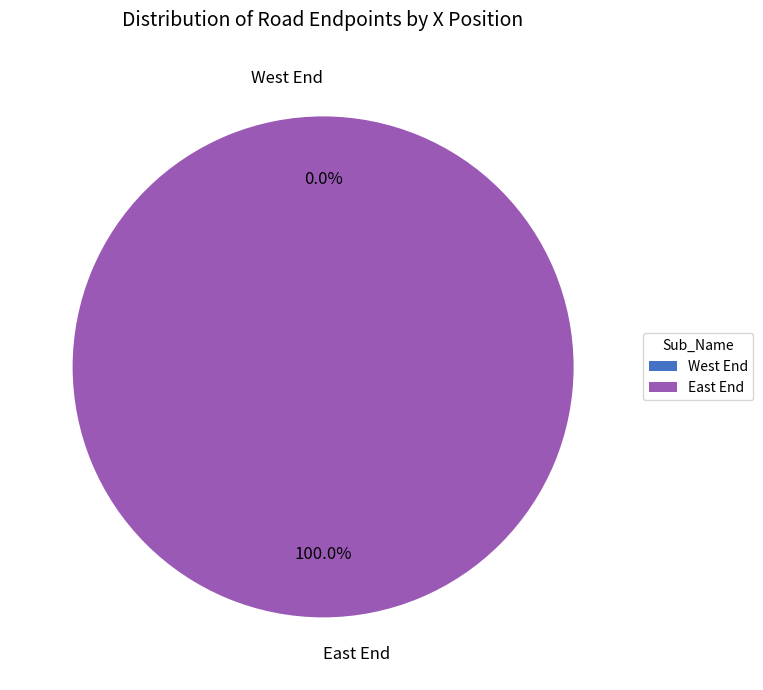

How many segments does this pie chart have?

2